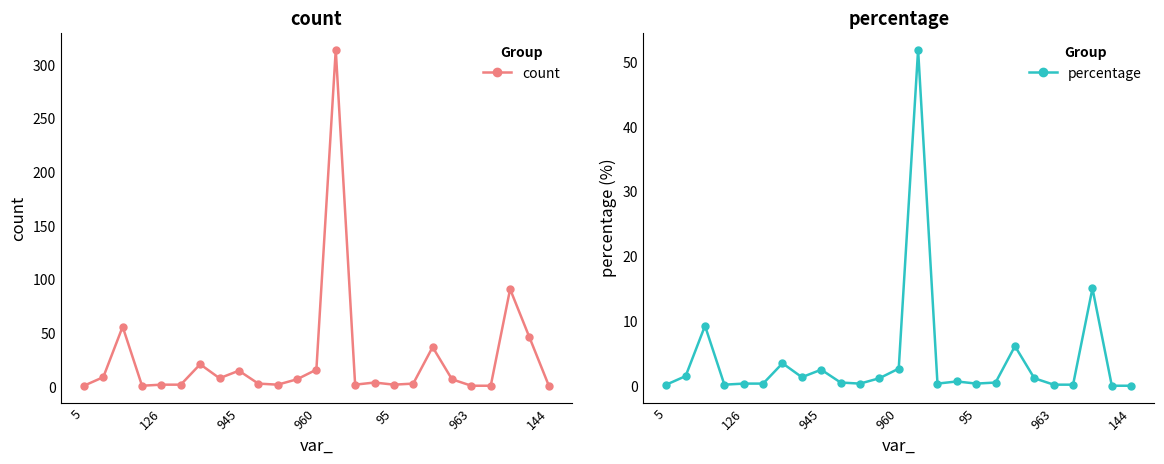

At which category does the chart reach its minimum across all series?

23